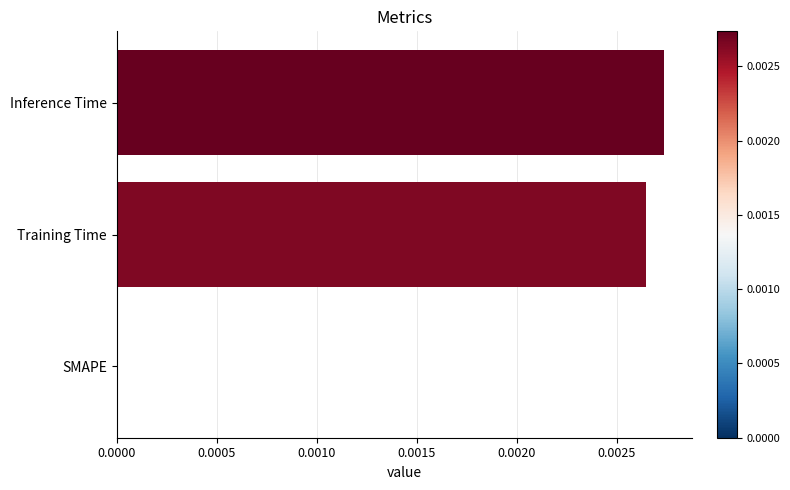

Is it true that the value at Inference Time is 0.0?

True